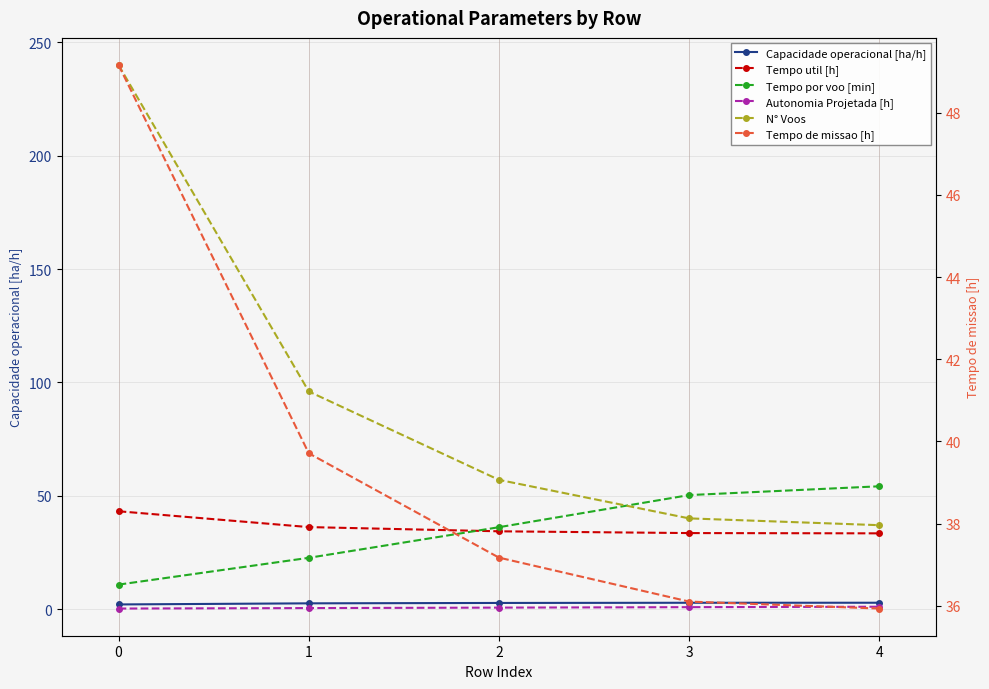

Is it true that N° Voos equals 96.0 at 1?

True